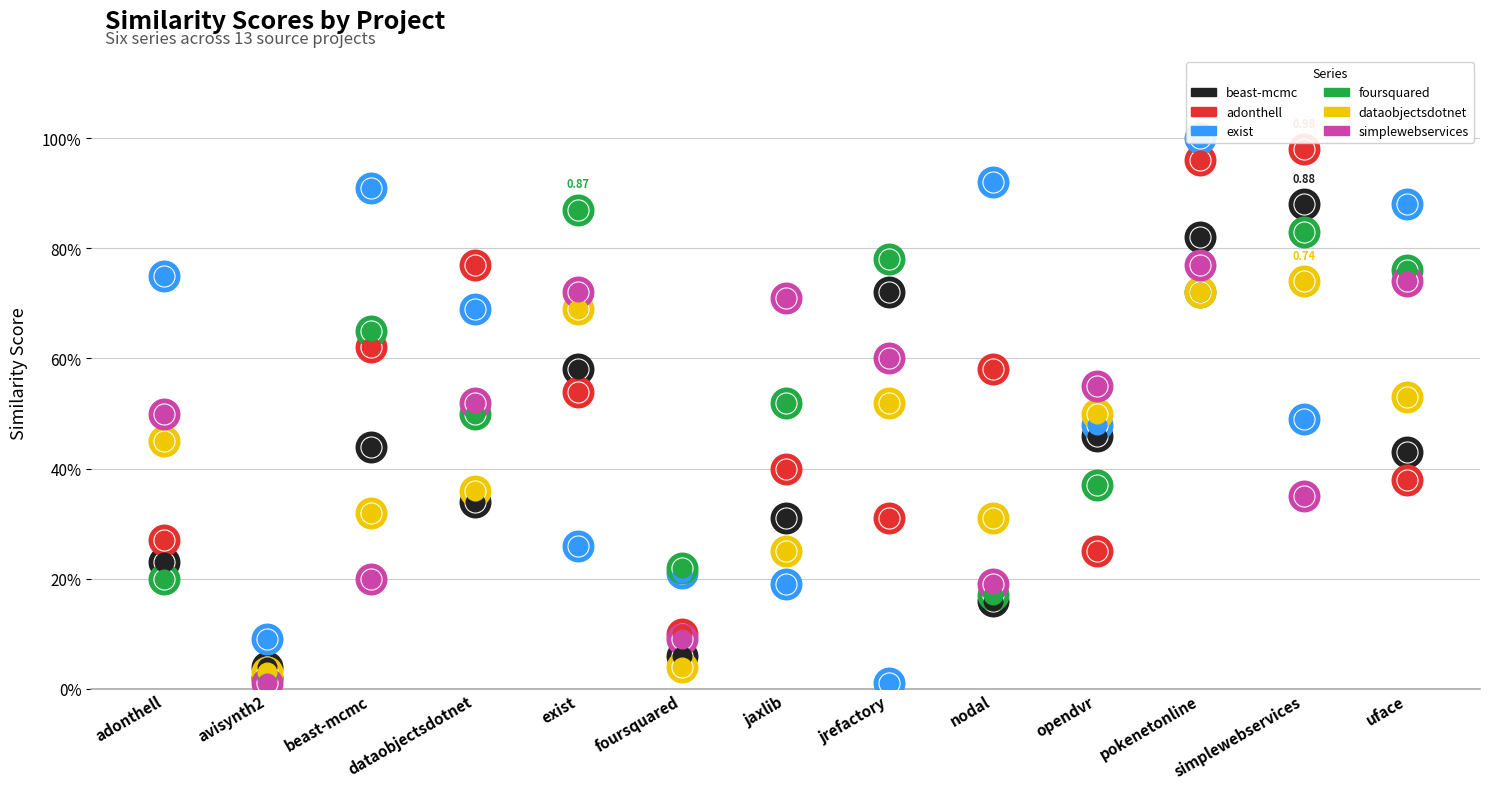

At which category is the sum across all series the highest?

pokenetonline